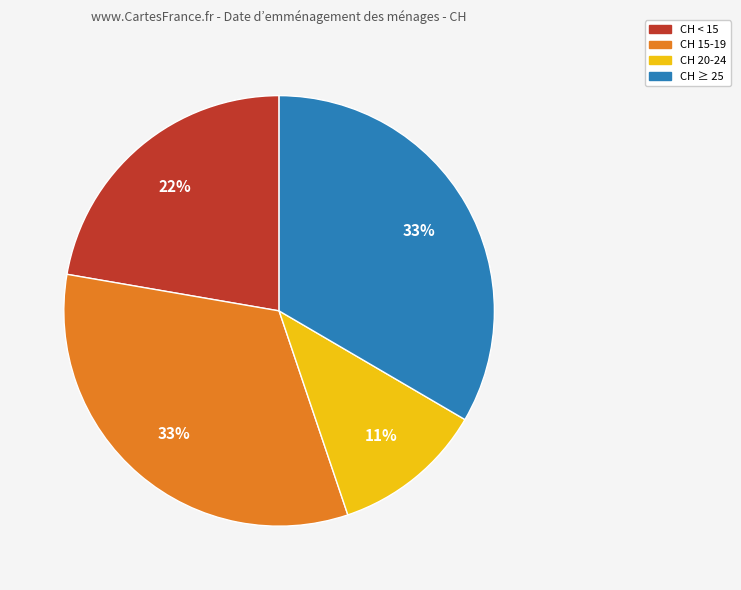

Count the number of slices in the pie.

4